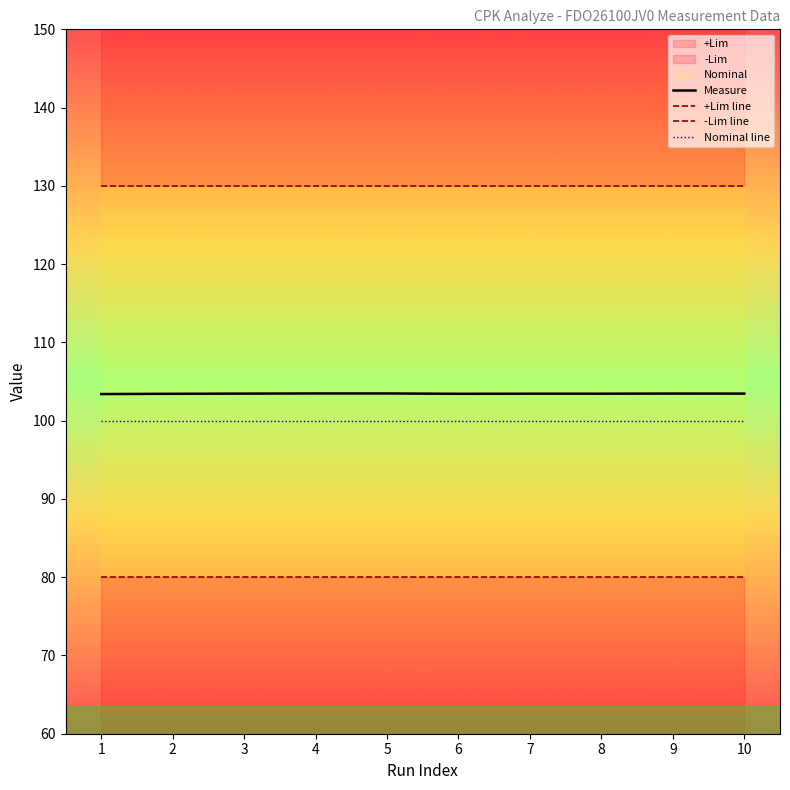

True or false: Nominal line and Measure intersect in this chart.

False